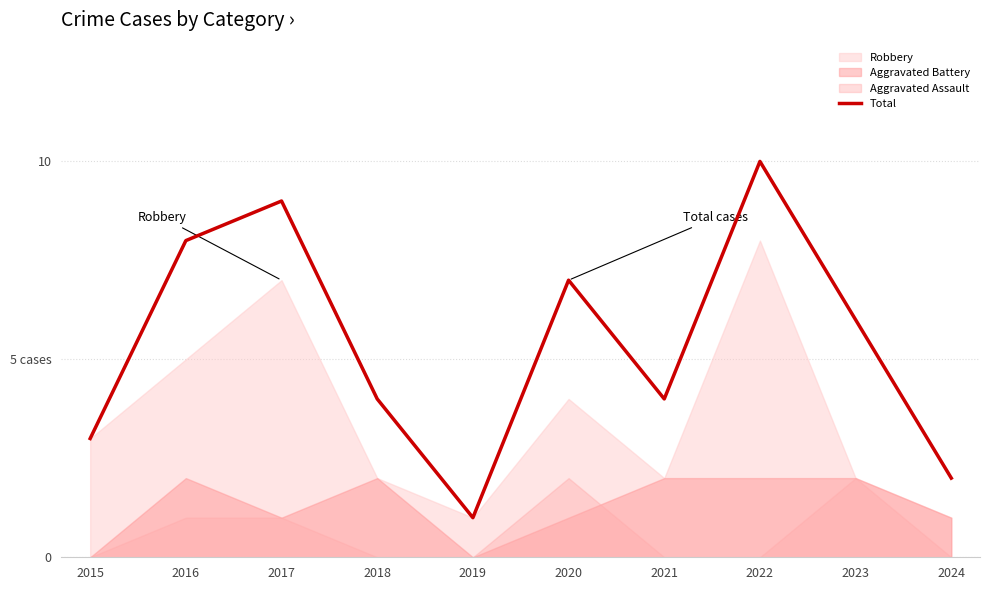

Reading left to right, list all the values displayed in this chart.

3	8	9	4	1	7	4	10	6	2